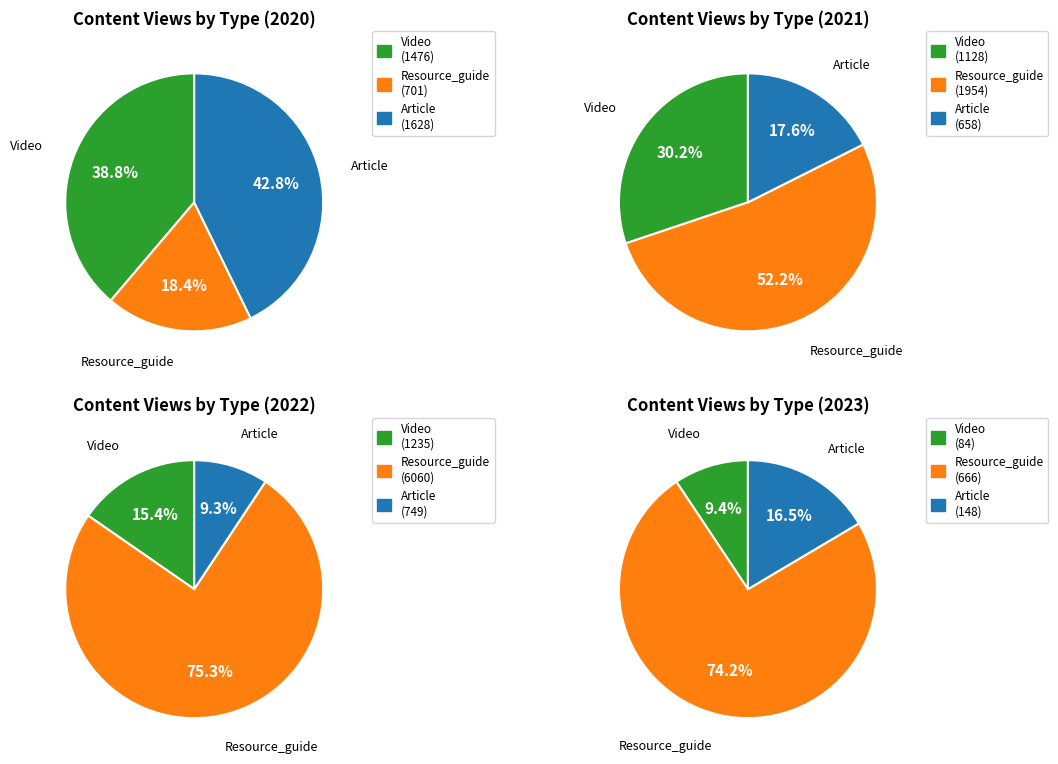

True or false: Resource_guide accounts for 67% of the total.

False